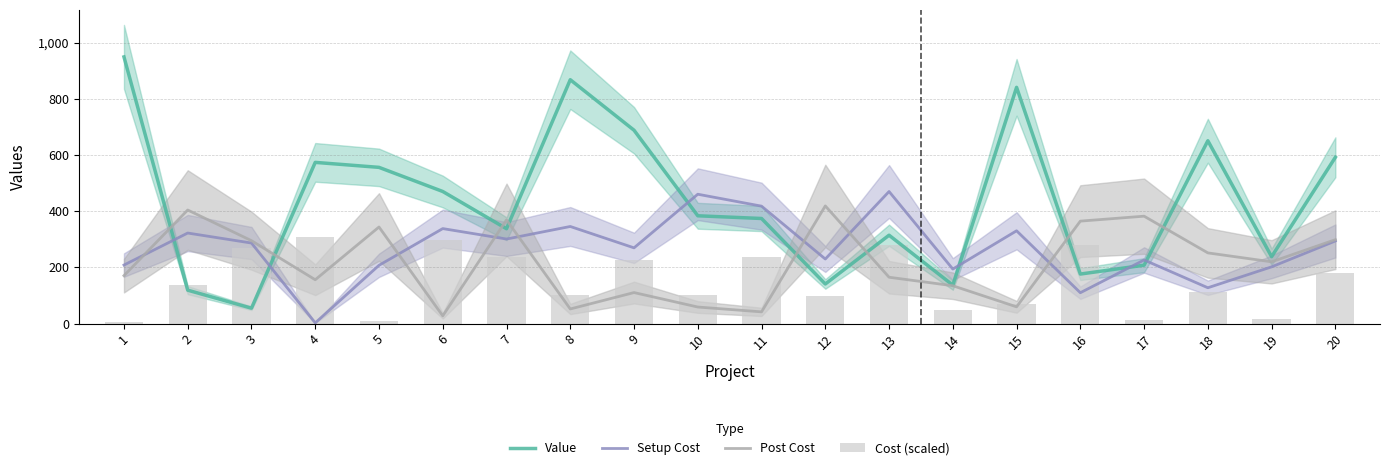

Are the bars grouped side by side (vs. stacked)?

Yes